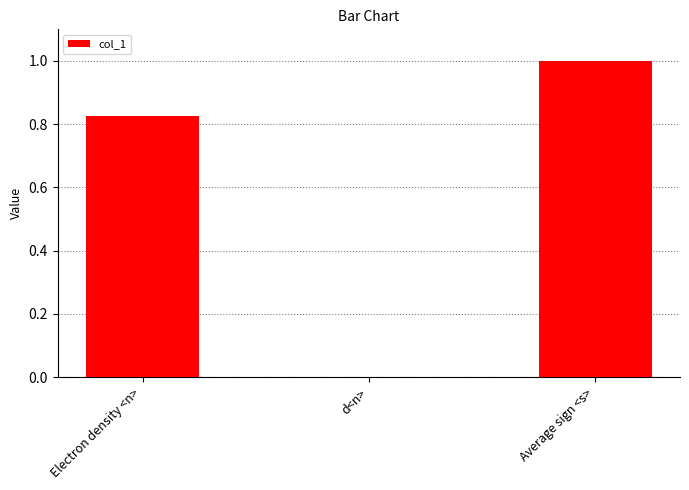

The chart shows a value of 0.0 at d<n>. True or false?

True